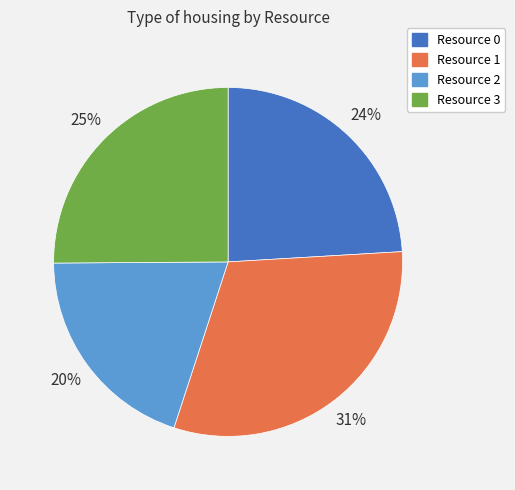

To the nearest percent, what percentage of the pie is Resource 2?

20%